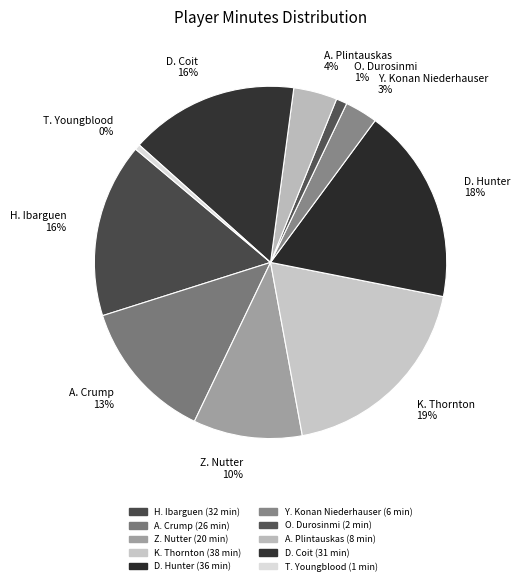

How many slices are in this pie chart?

10